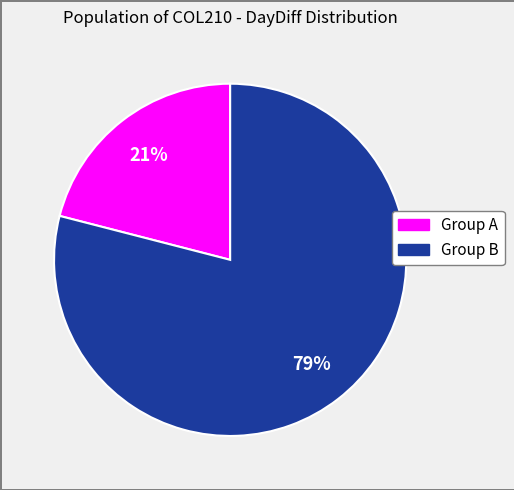

Does any single category account for the majority?

Yes